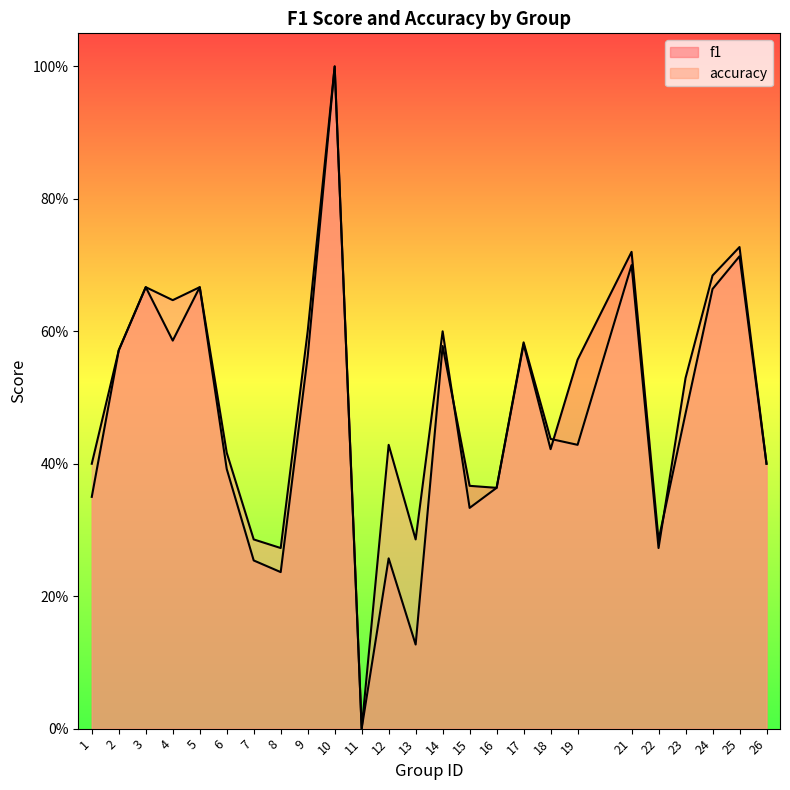

After their last crossing, which series has the higher values: accuracy or f1?

accuracy